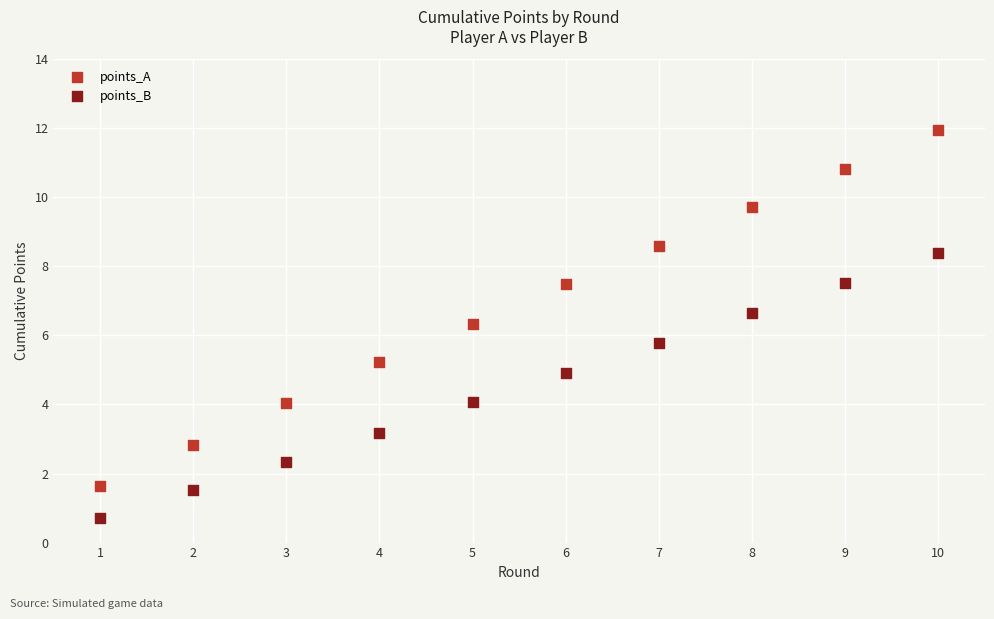

Across all data points, what is the range of X values (max minus min)?

9.0